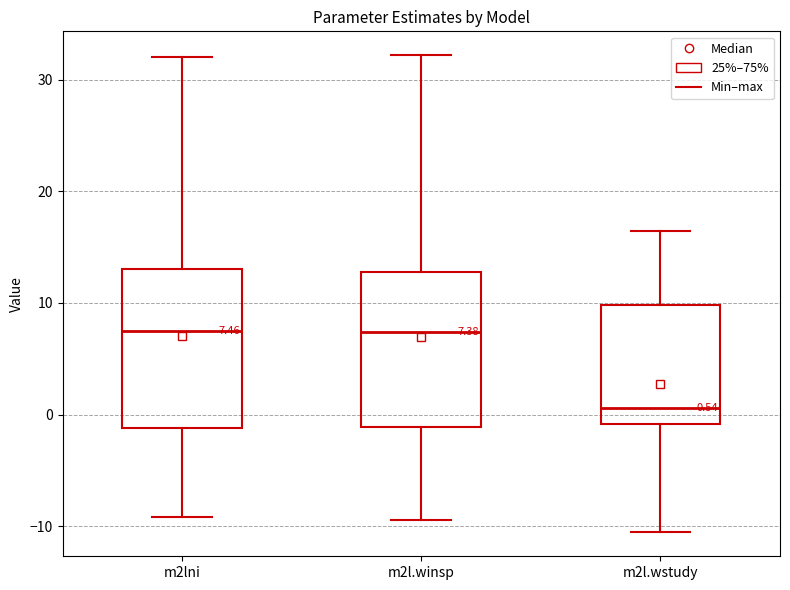

Which box's median line is the lowest?

m2l.wstudy